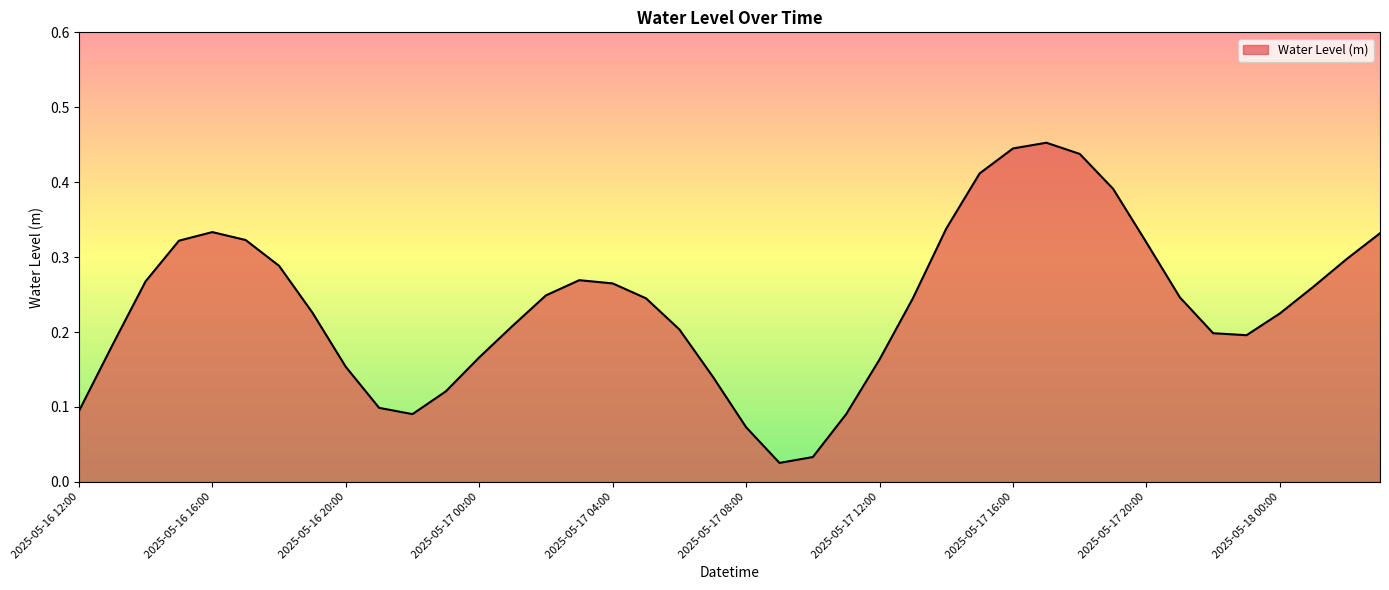

Rank the categories by value from highest to lowest.

2025-05-17 17:00, 2025-05-17 16:00, 2025-05-17 18:00, 2025-05-17 15:00, 2025-05-17 19:00, 2025-05-17 14:00, 2025-05-16 16:00, 2025-05-18 03:00, 2025-05-16 17:00, 2025-05-16 15:00, 2025-05-17 20:00, 2025-05-18 02:00, 2025-05-16 18:00, 2025-05-17 03:00, 2025-05-16 14:00, 2025-05-17 04:00, 2025-05-18 01:00, 2025-05-17 02:00, 2025-05-17 21:00, 2025-05-17 13:00, 2025-05-17 05:00, 2025-05-16 19:00, 2025-05-18 00:00, 2025-05-17 01:00, 2025-05-17 06:00, 2025-05-17 22:00, 2025-05-17 23:00, 2025-05-16 13:00, 2025-05-17 00:00, 2025-05-17 12:00, 2025-05-16 20:00, 2025-05-17 07:00, 2025-05-16 23:00, 2025-05-16 21:00, 2025-05-16 12:00, 2025-05-16 22:00, 2025-05-17 11:00, 2025-05-17 08:00, 2025-05-17 10:00, 2025-05-17 09:00